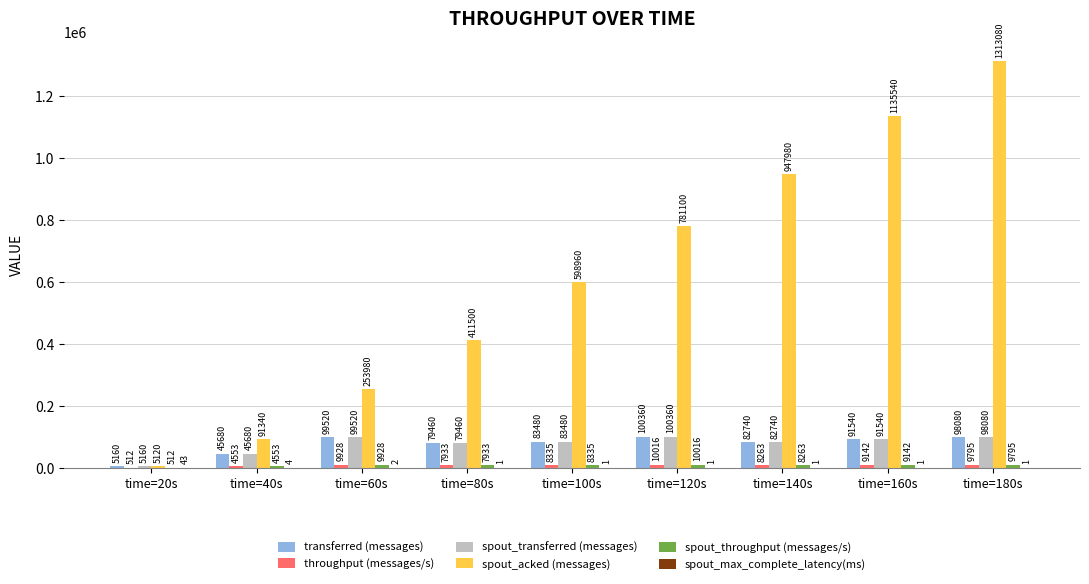

What is the sum of all spout_acked (messages) values?

5538600.0